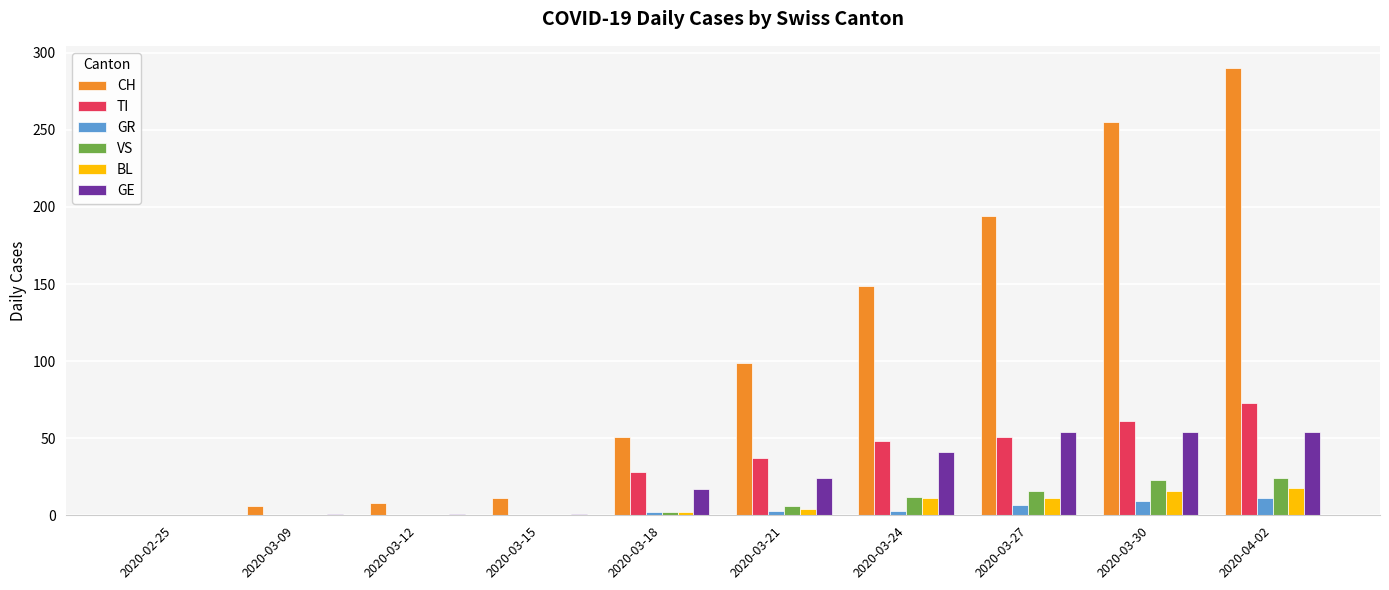

At which label is CH closest to 145?

2020-03-24